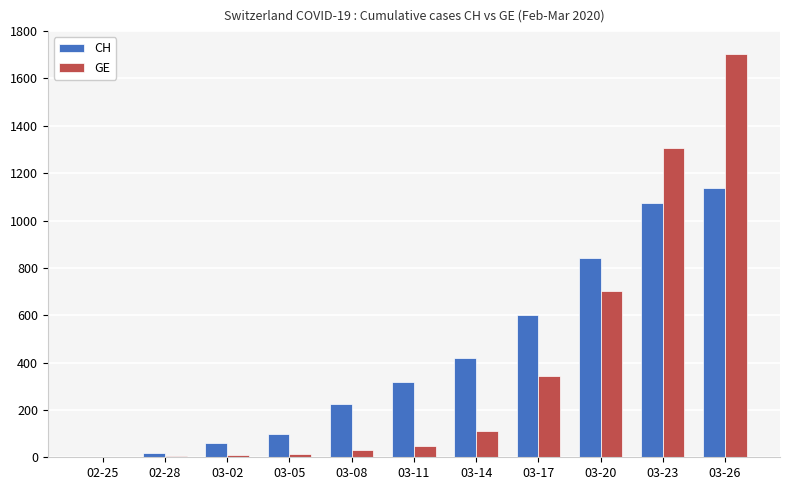

Where is GE nearest to the value 851?

03-20